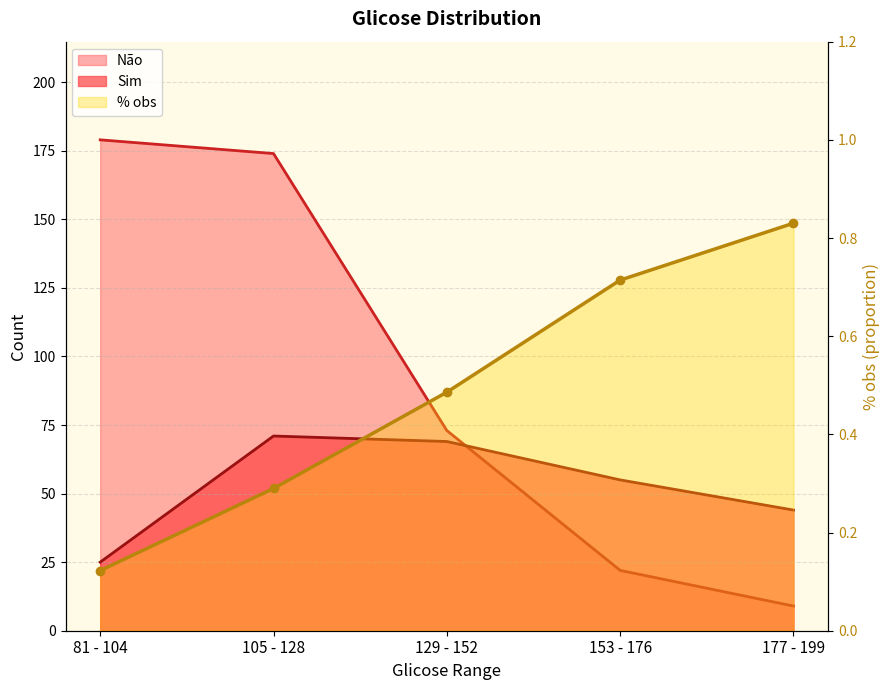

How many values in the Não series exceed 73?

2